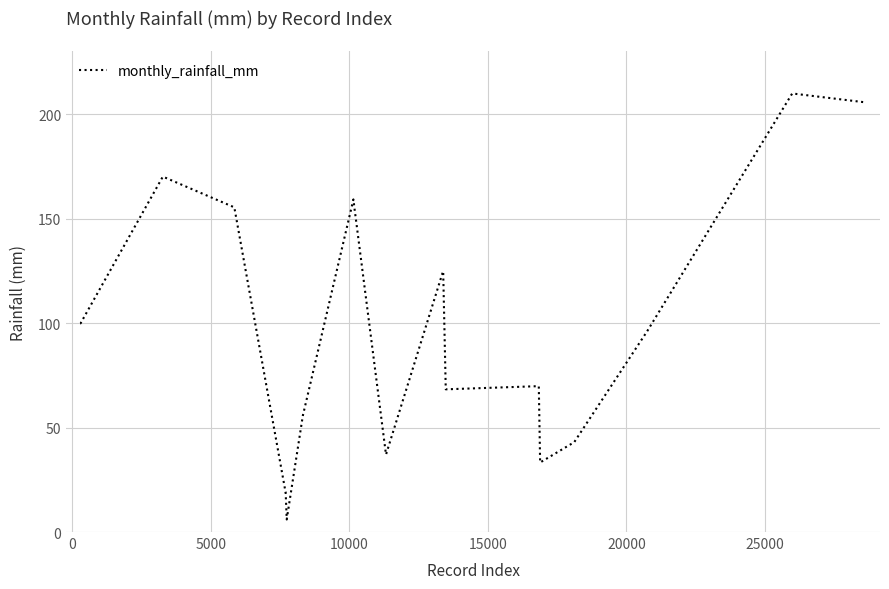

What is the difference between the second highest and second lowest values?

186.7